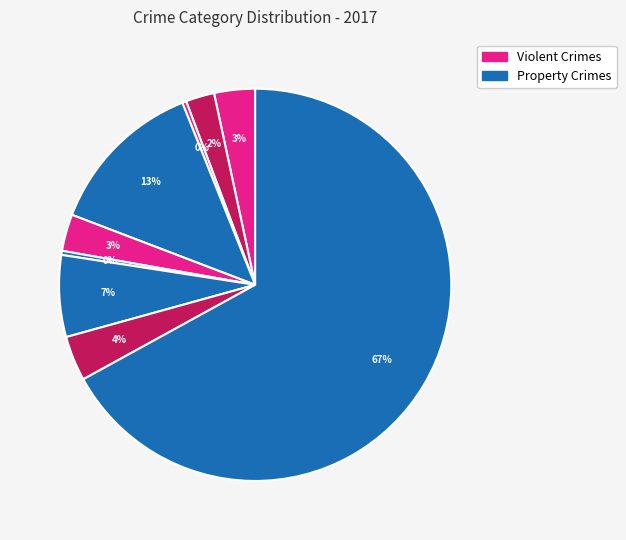

Count the number of slices in the pie.

9